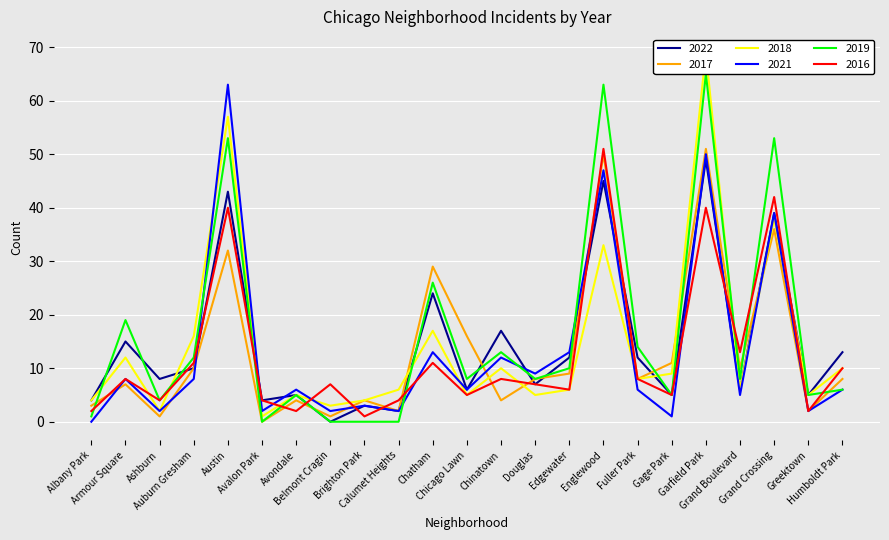

At Chicago Lawn, list the series in order from smallest to largest.

2018, 2016, 2022, 2021, 2019, 2017